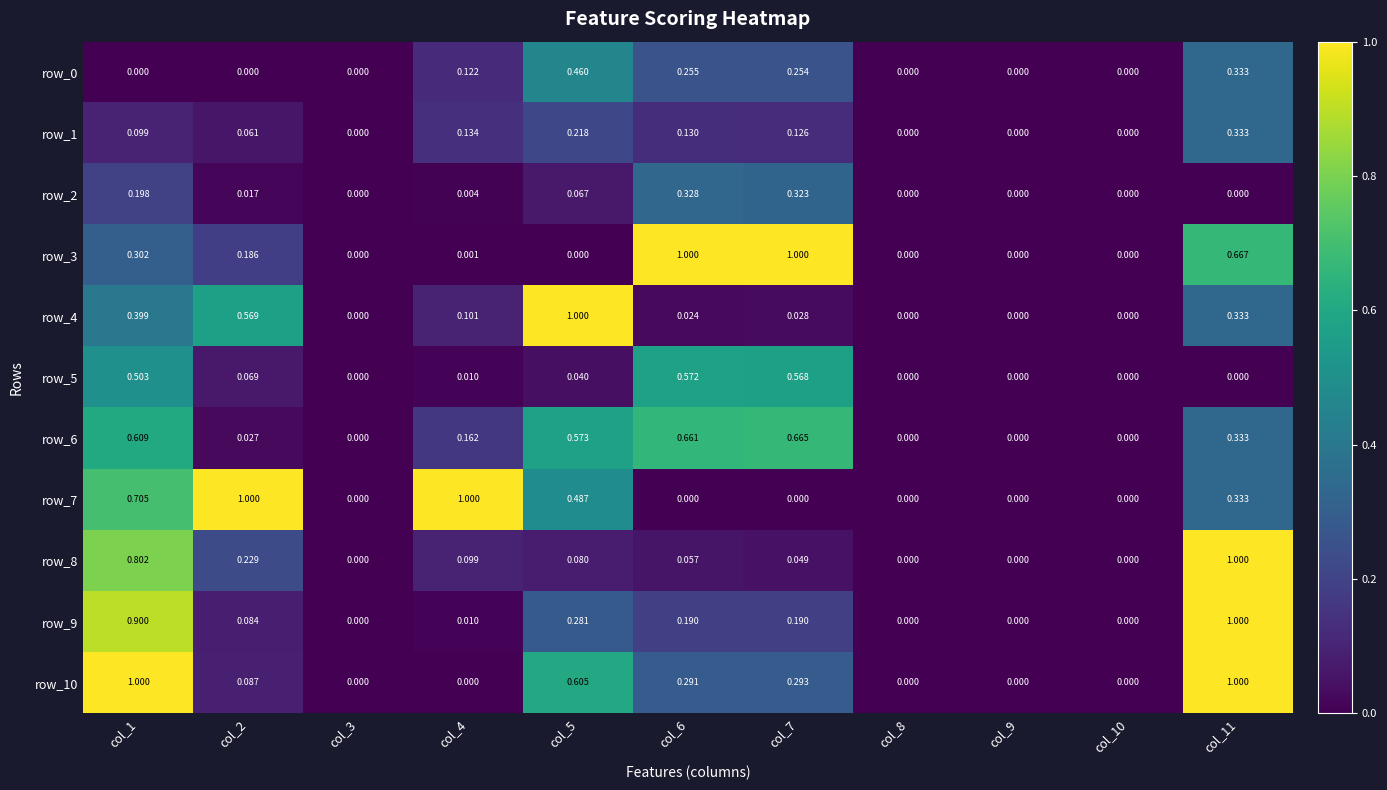

Which series has the largest total across all categories?

row_7